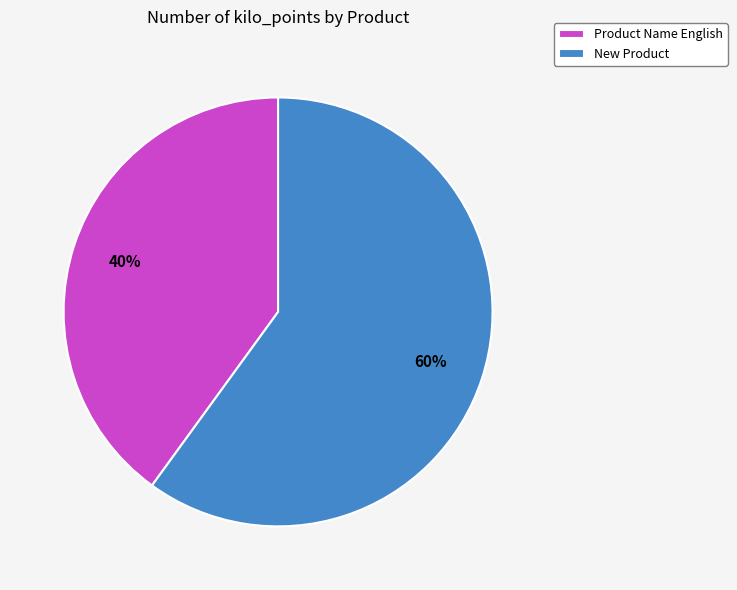

To the nearest percent, what is the average slice percentage?

50%